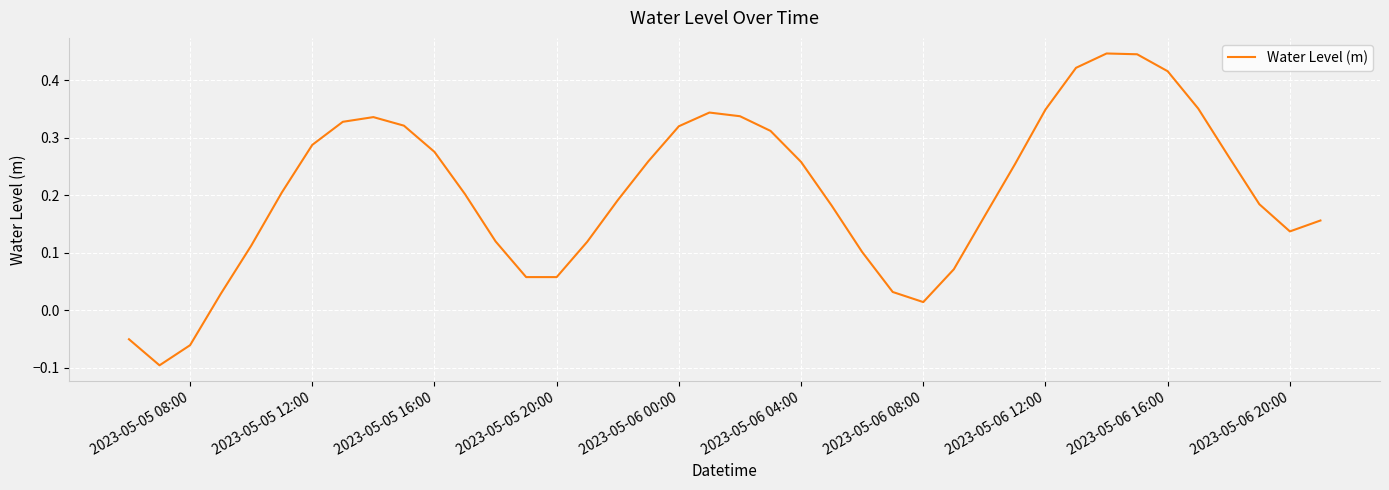

What is the difference between the maximum and minimum values?

0.5